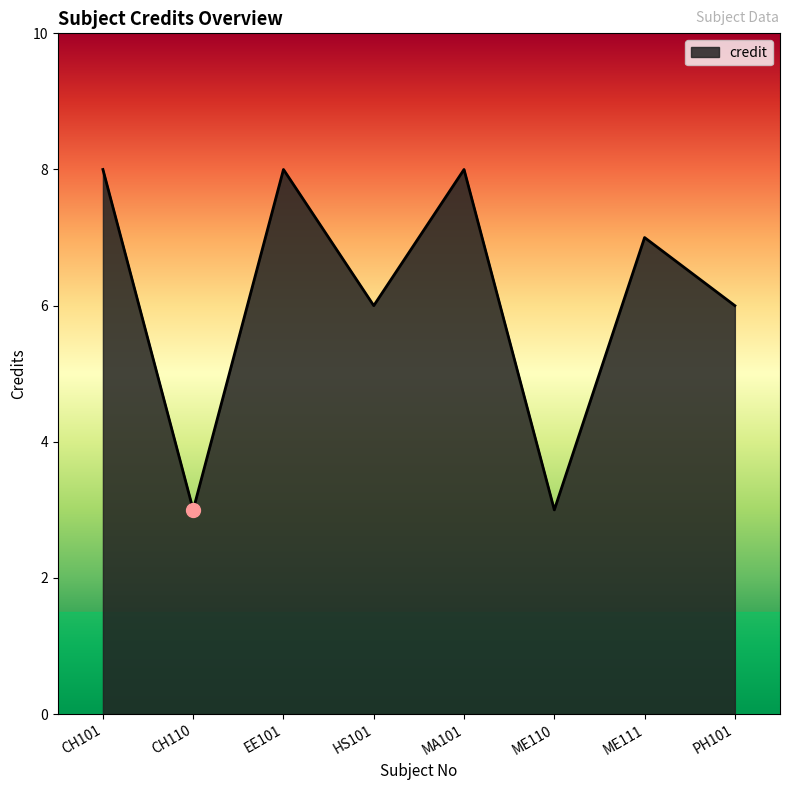

How many interior local peaks (higher than both neighbors) does the data have?

3